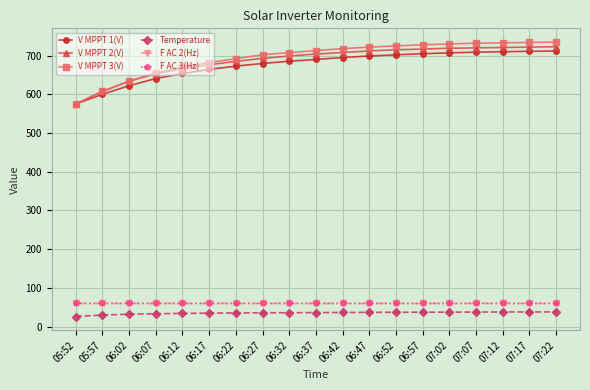

Does the chart display data point markers on the line(s)?

Yes